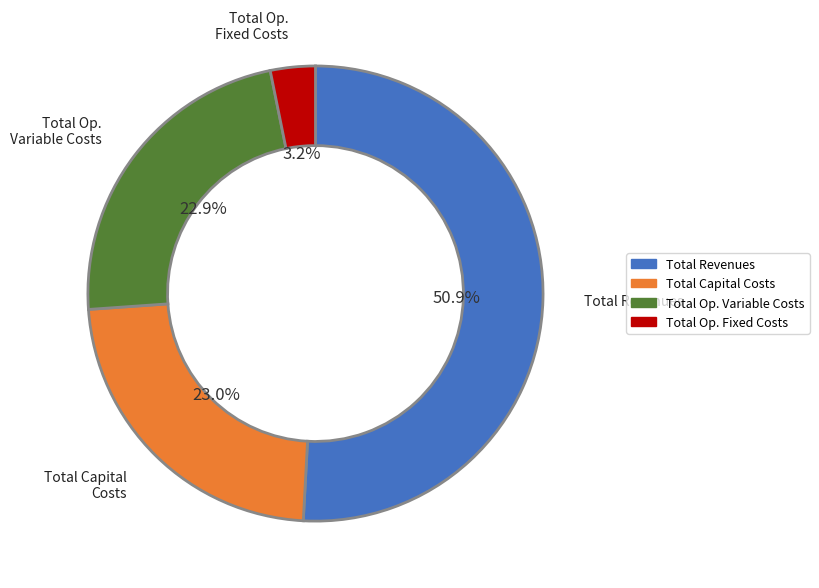

To the nearest percent, what is the difference between the largest and smallest slice percentages?

48%